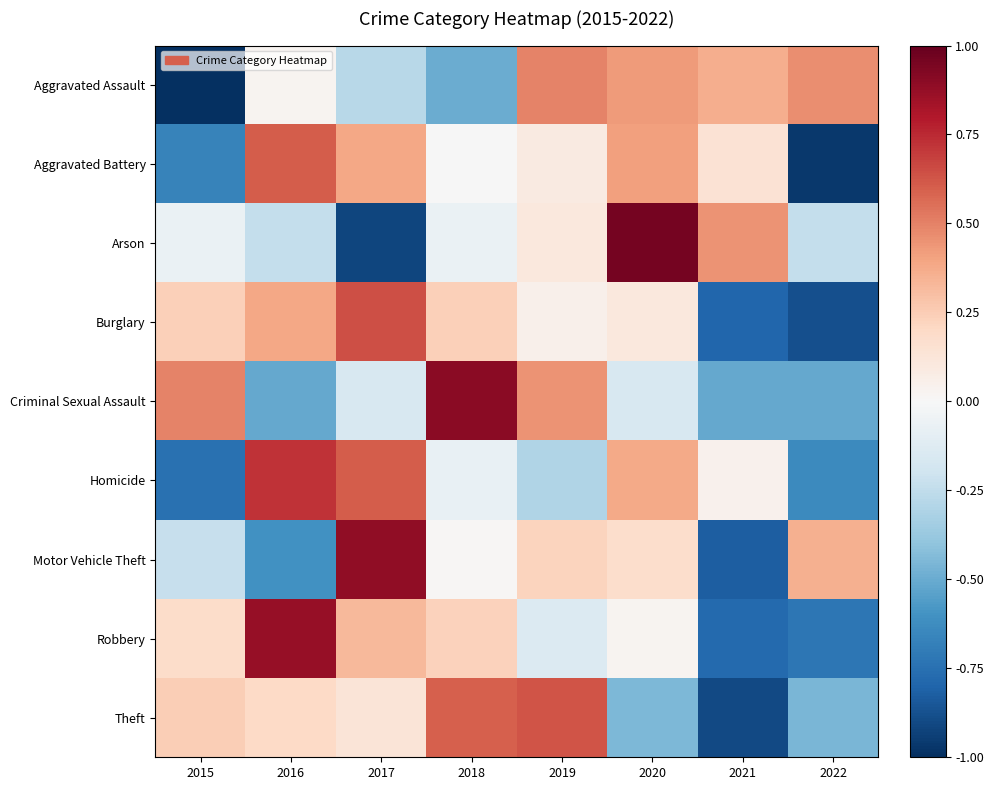

Between 2018 and 2022, which series saw the biggest shift?

Criminal Sexual Assault